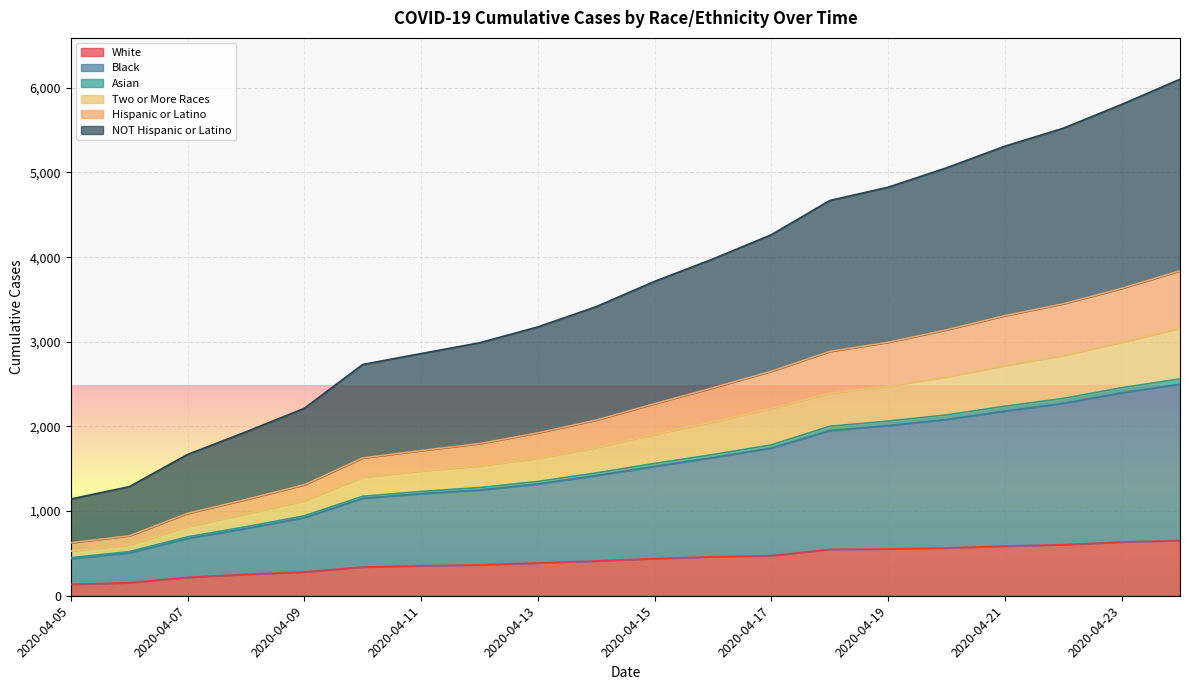

At how many categories does at least one series exceed 3919?

9